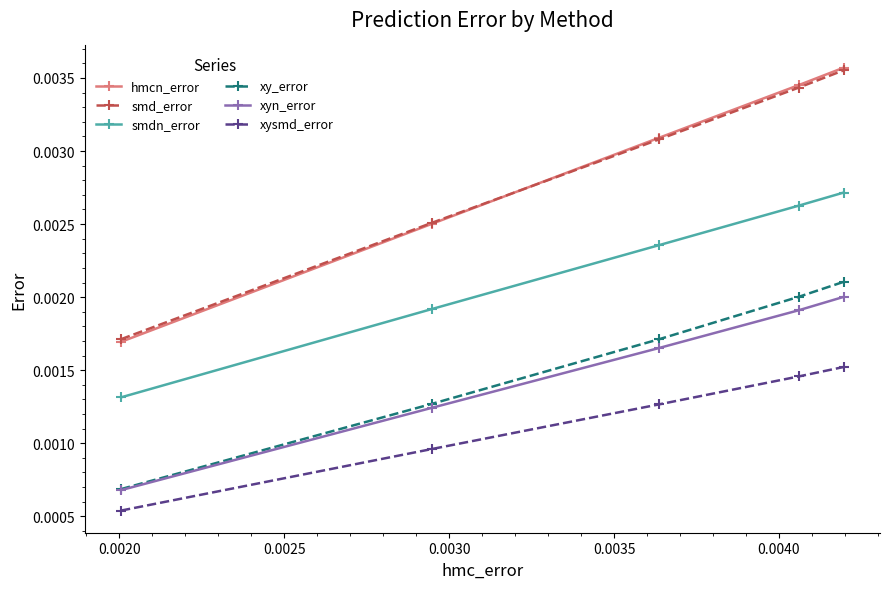

True or false: xysmd_error and smd_error cross at least once.

False